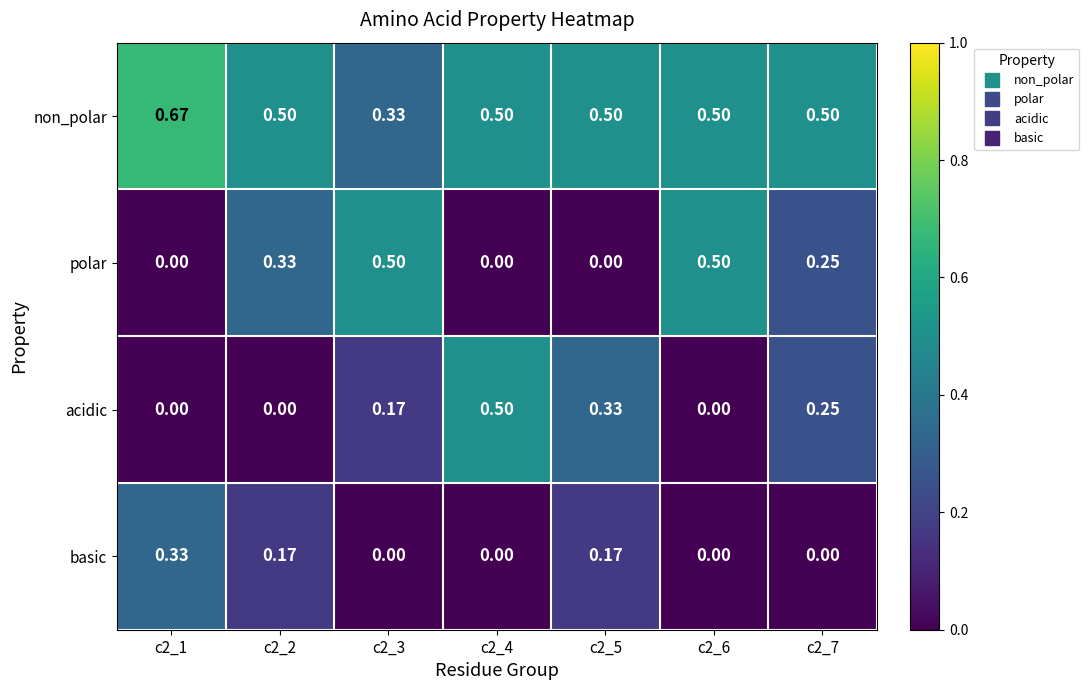

At how many categories does at least one series exceed 0?

7